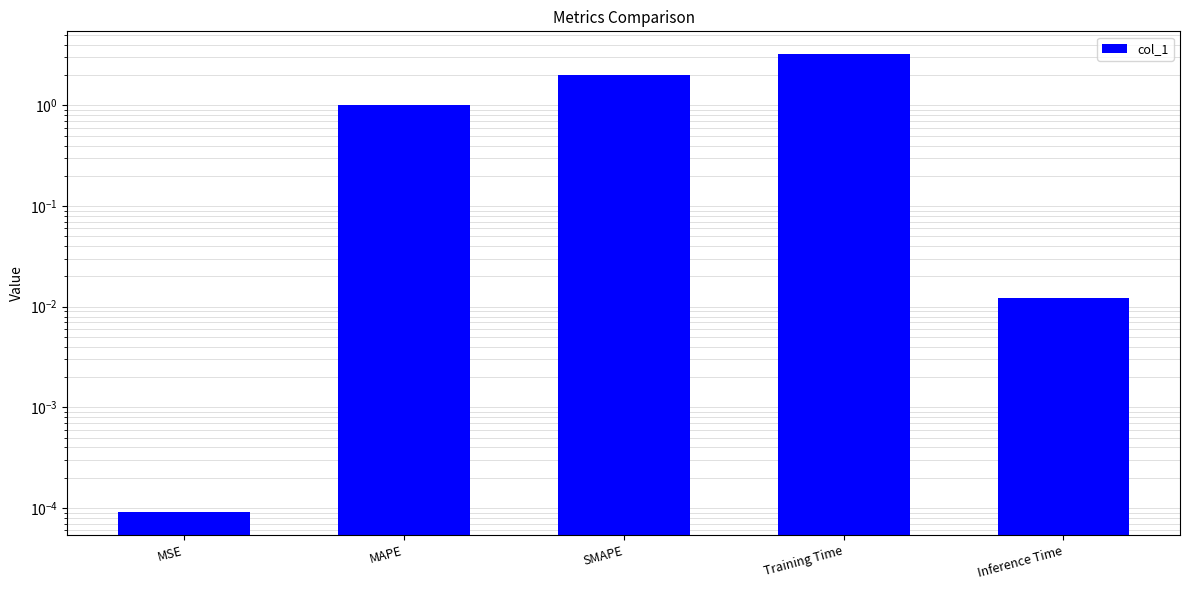

Are the bars grouped side by side (vs. stacked)?

No